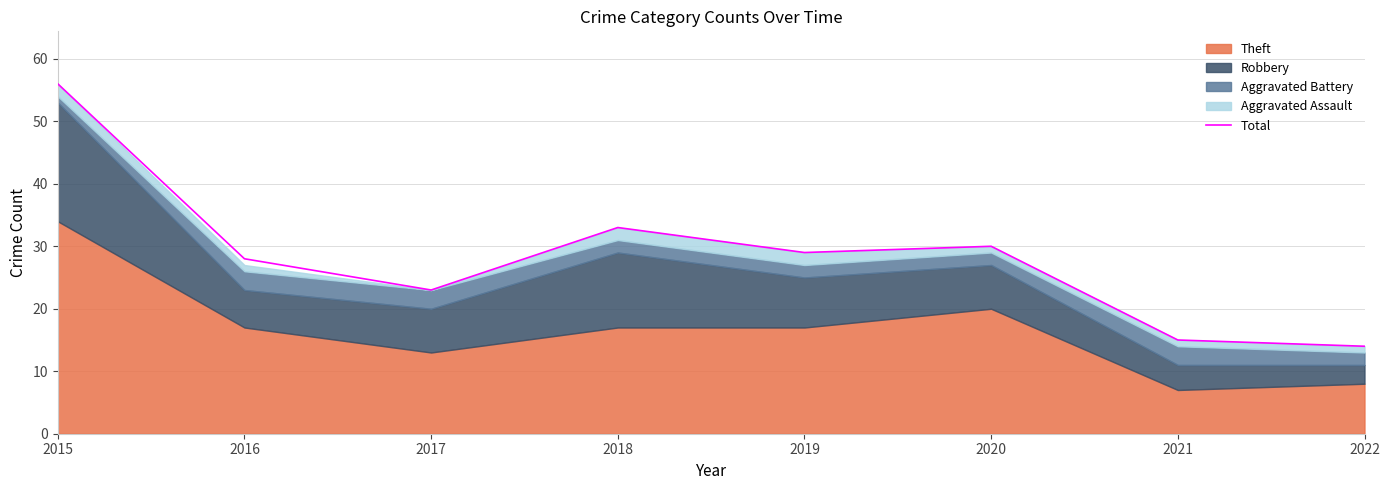

What is the difference between the values at 2020 and 2015?

26